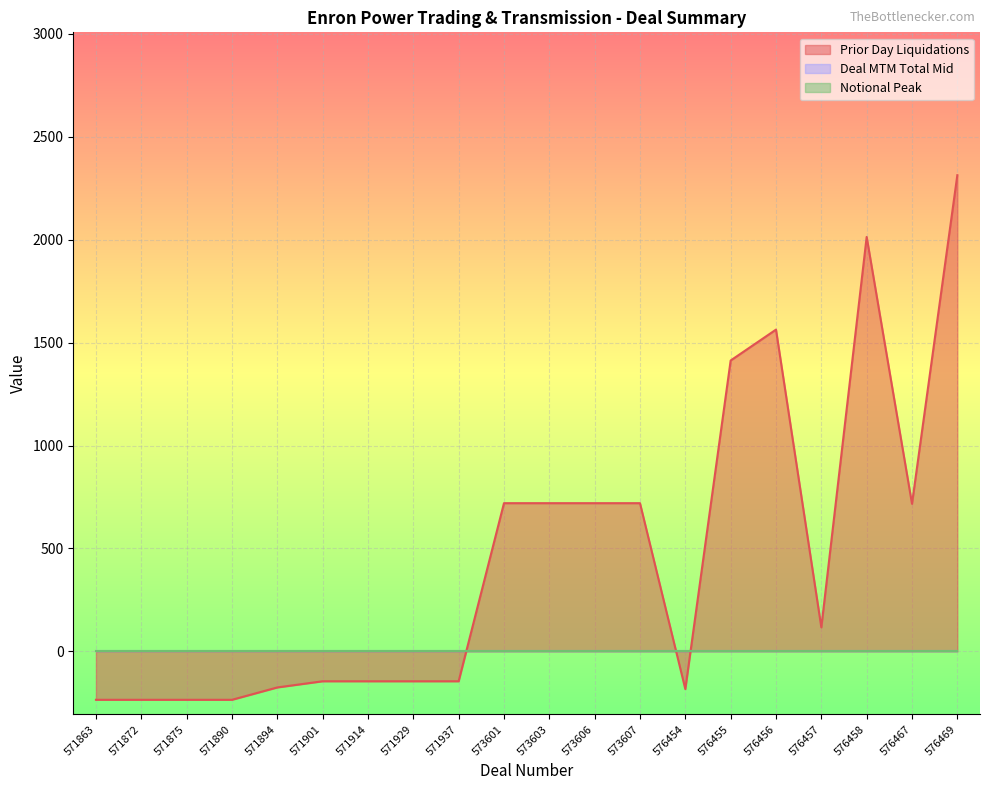

What is the minimum value shown in the chart?

-235